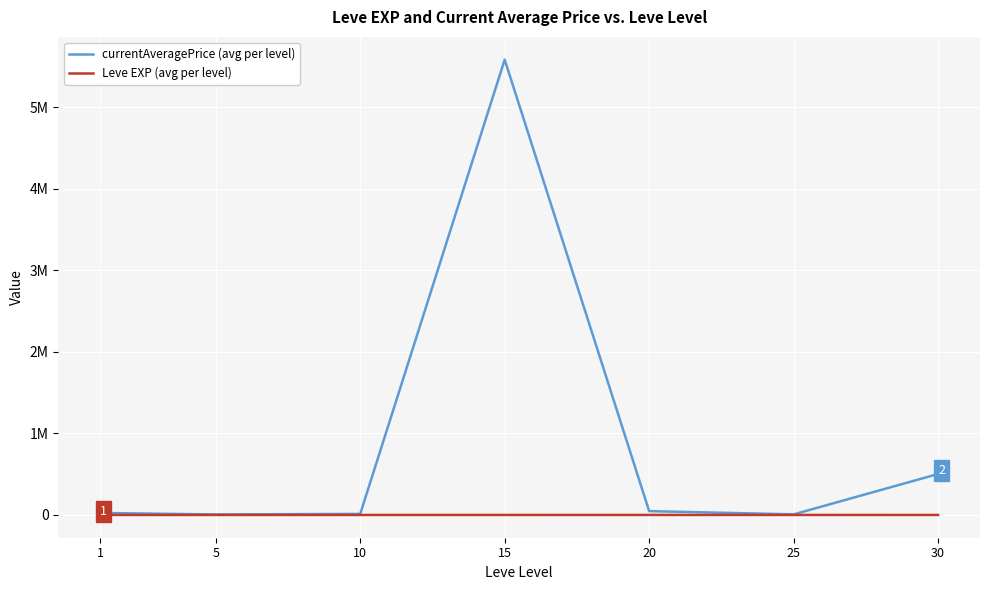

True or false: Leve EXP (avg per level) has a value of 134.4 at 1.

False